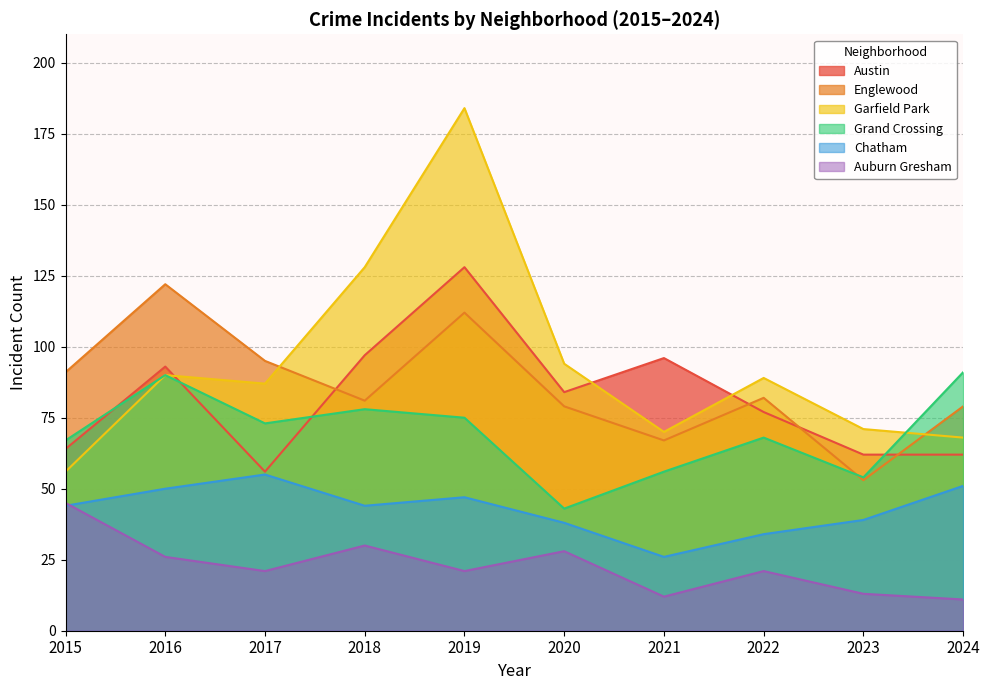

What is the maximum value for Englewood?

122